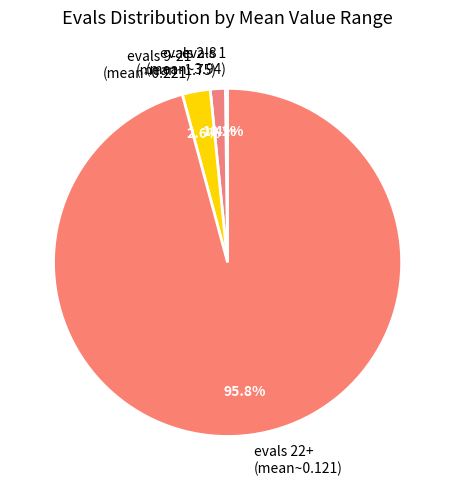

Does any single category account for the majority?

Yes